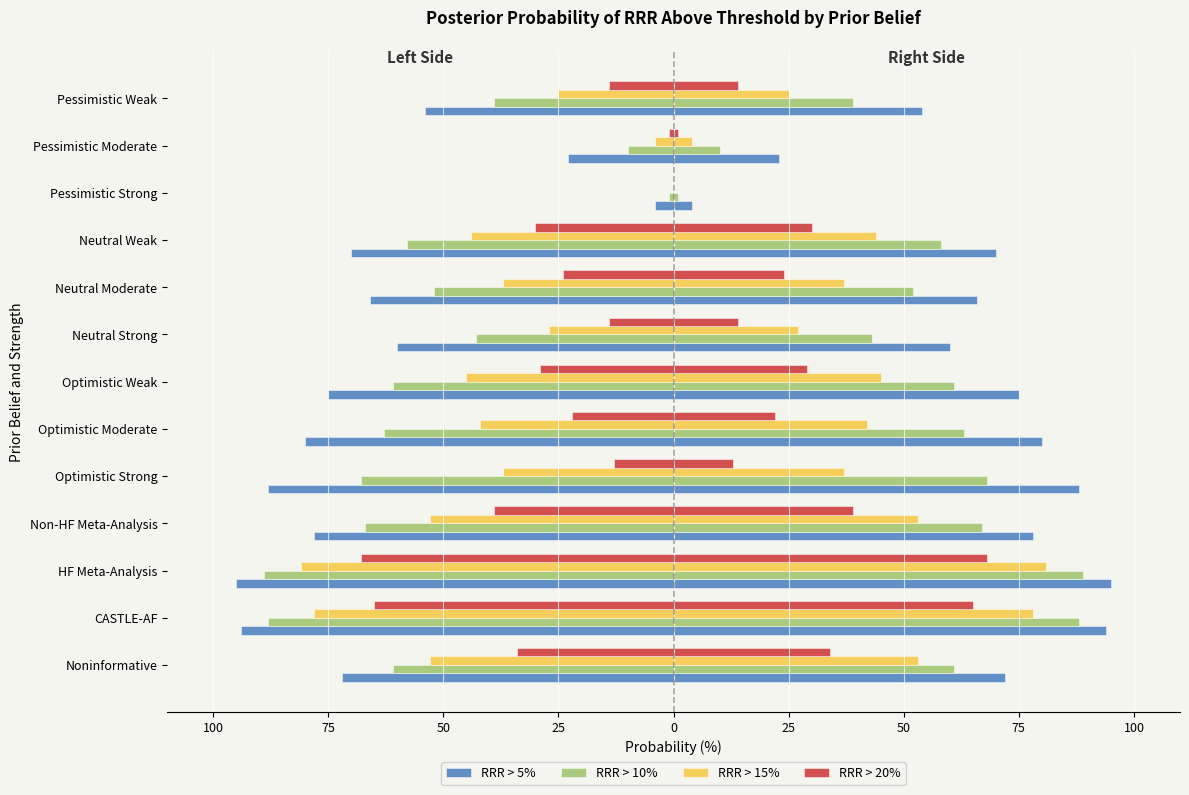

How many groups of bars are there?

13